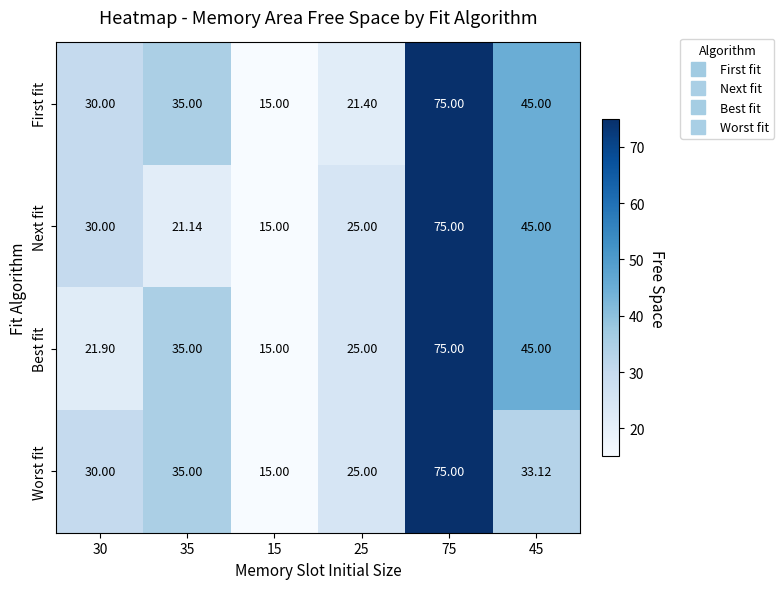

At which category does the chart reach its peak across all series?

75